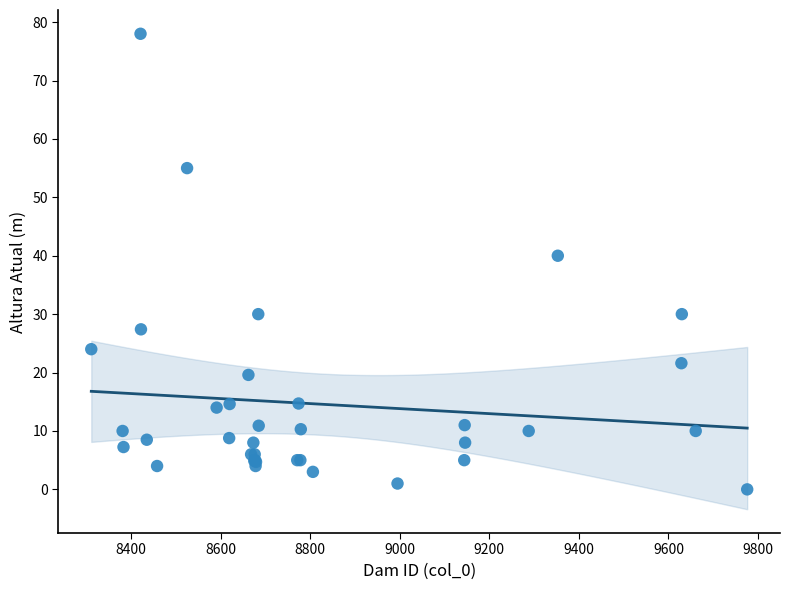

What Y value in the scatter plot is closest to 39?

40.0